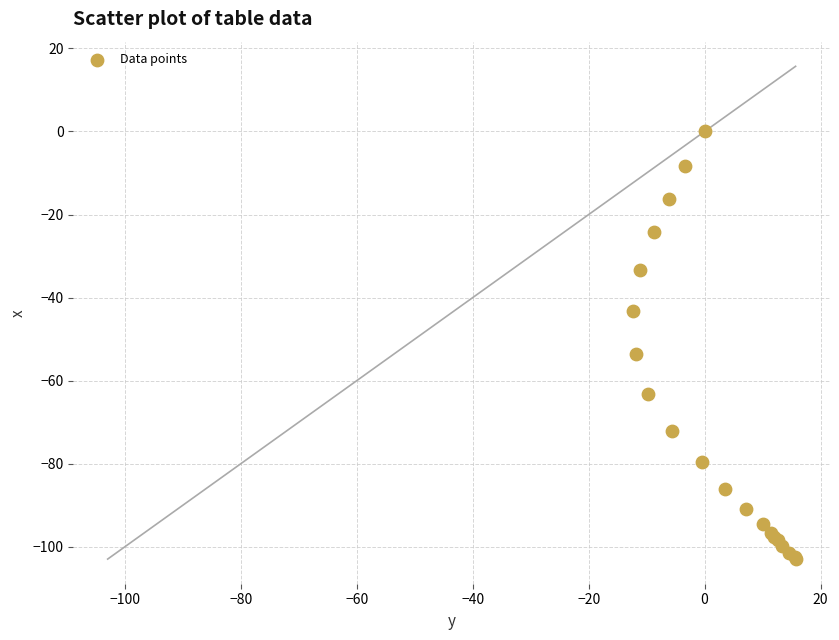

What Y value in the scatter plot is closest to -51?

-53.6